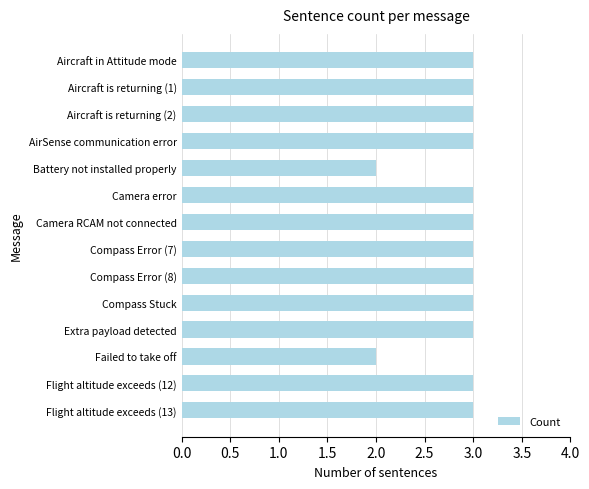

What is the greatest value displayed?

3